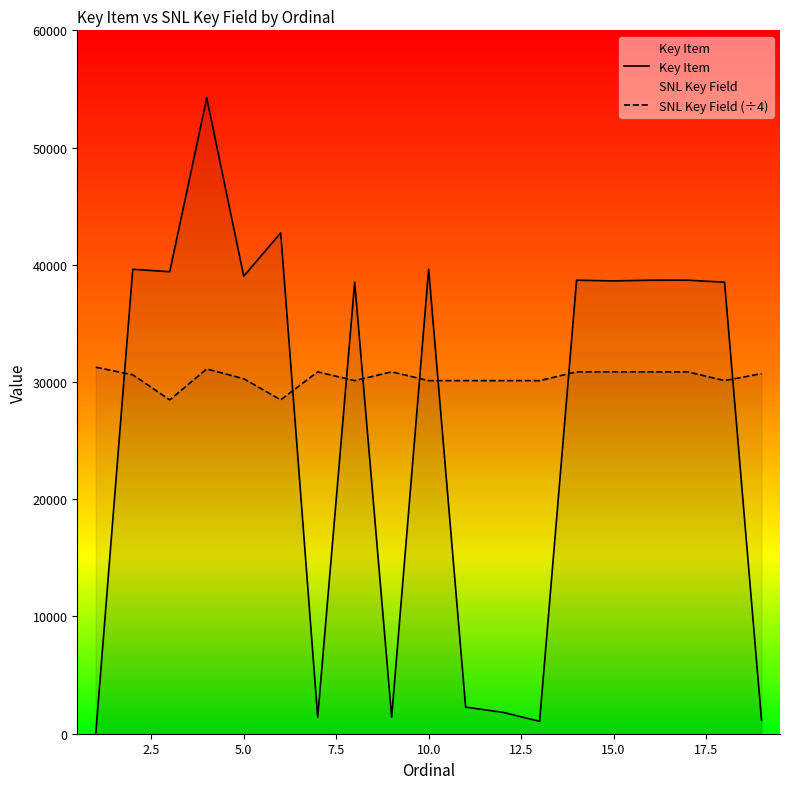

Reading left to right, transcribe all the data shown in this chart.

Key Item: 8.0	39619.0	39409.0	54231.0	39027.0	42721.0	1417.0	38509.0	1417.0	39624.0	2271.0	1828.0	1060.0	38684.0	38627.0	38686.0	38688.0	38514.0	1163.0
SNL Key Field (÷4): 31263.2	30616.8	28476.5	31114.5	30283.5	28477.2	30868.5	30117.5	30868.5	30118.0	30118.5	30118.8	30119.0	30869.0	30869.2	30869.5	30869.8	30119.8	30717.2